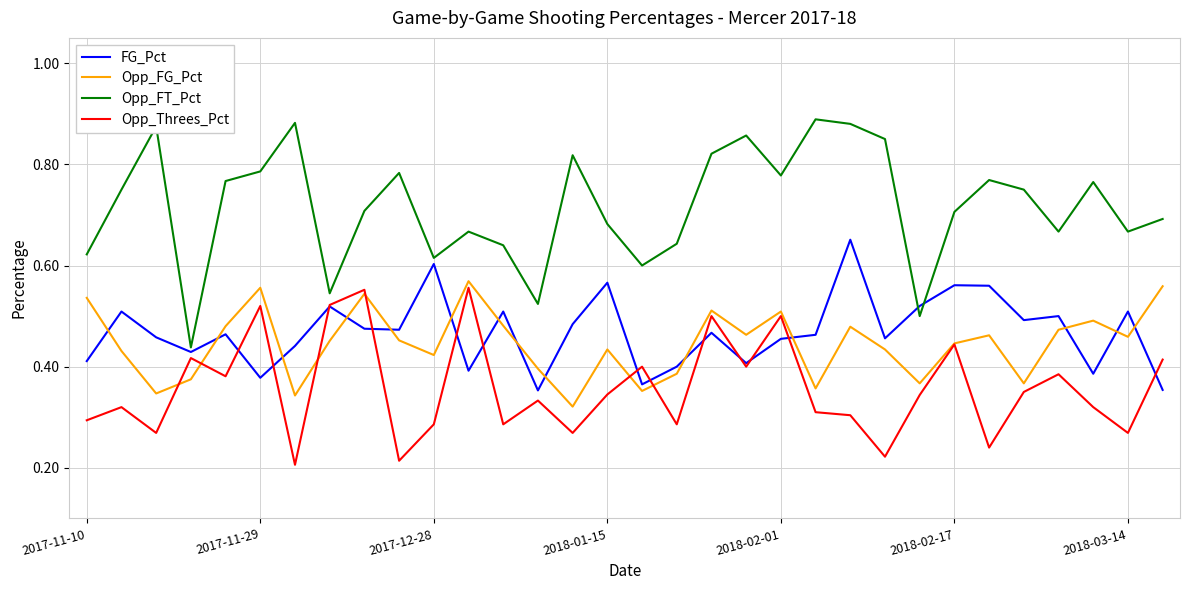

What is the sum of all Opp_FG_Pct values?

14.3